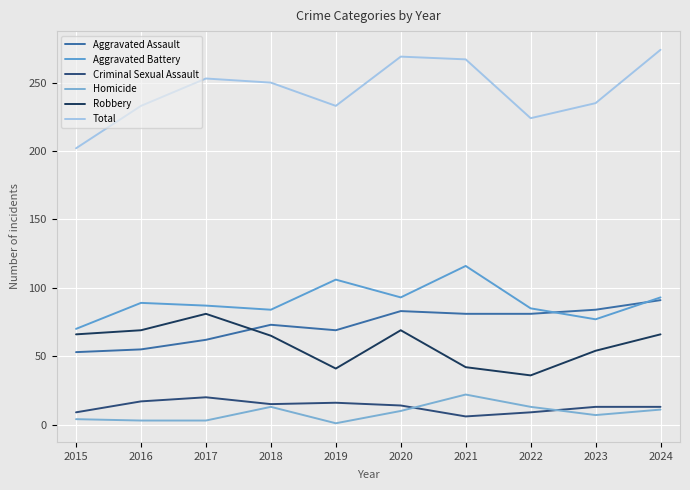

True or false: Aggravated Battery and Criminal Sexual Assault cross at least once.

False